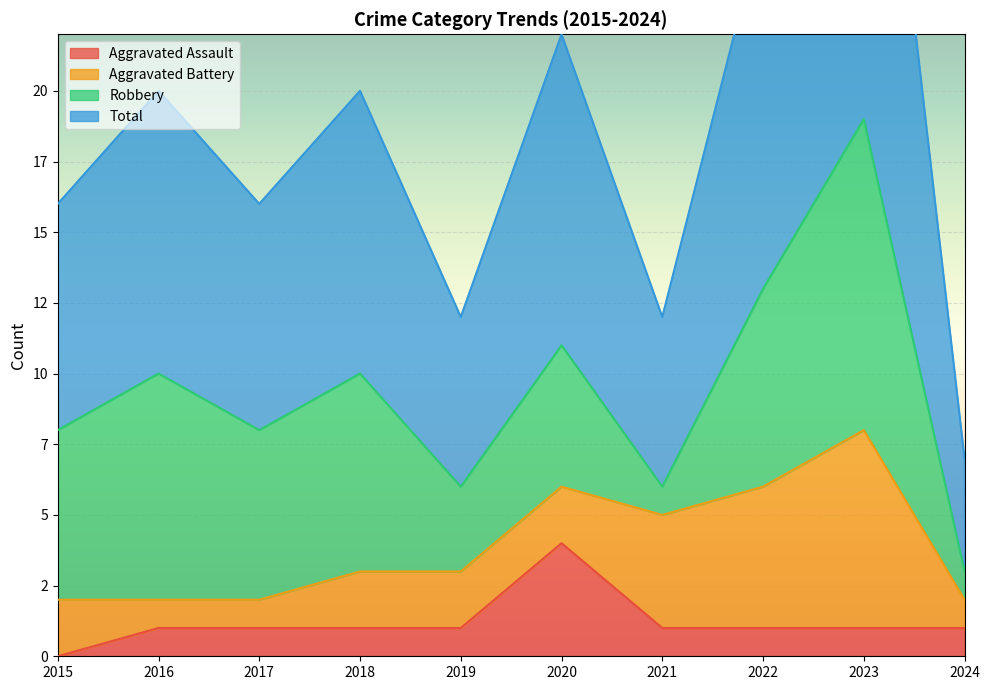

Which category has the lowest value across all series?

2015